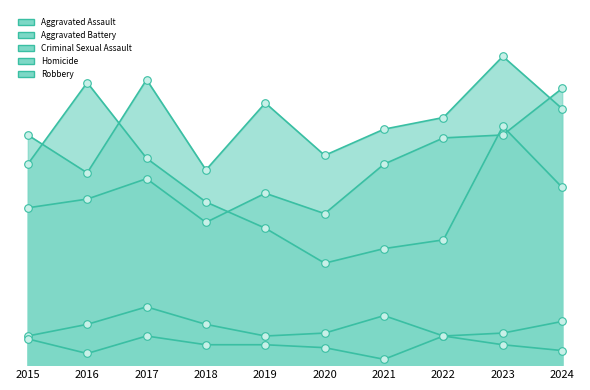

Is the value of Criminal Sexual Assault at 2021 greater than the value of Homicide at 2024?

Yes